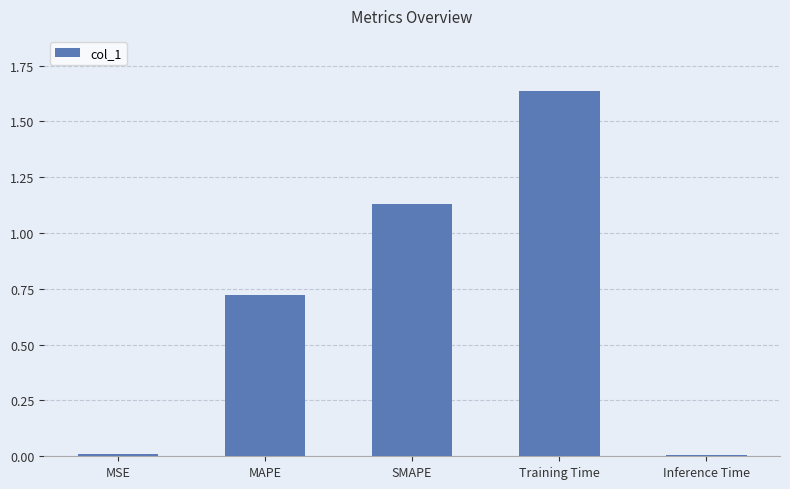

How many bars are there in total?

5